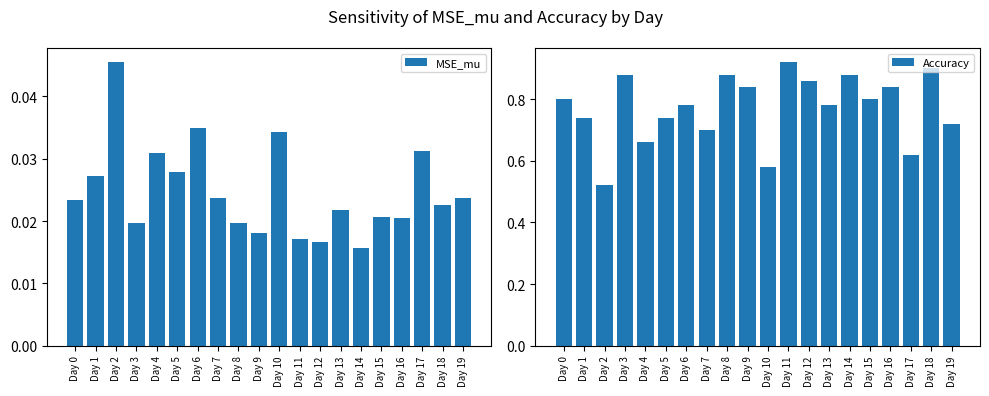

List the labels in order of MSE_mu value, largest first.

Day 2, Day 6, Day 10, Day 17, Day 4, Day 5, Day 1, Day 7, Day 19, Day 0, Day 18, Day 13, Day 15, Day 16, Day 8, Day 3, Day 9, Day 11, Day 12, Day 14